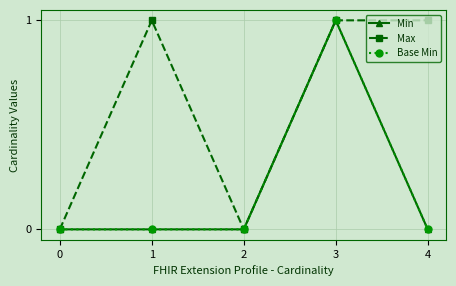

Is this an area chart (filled region under the line)?

No